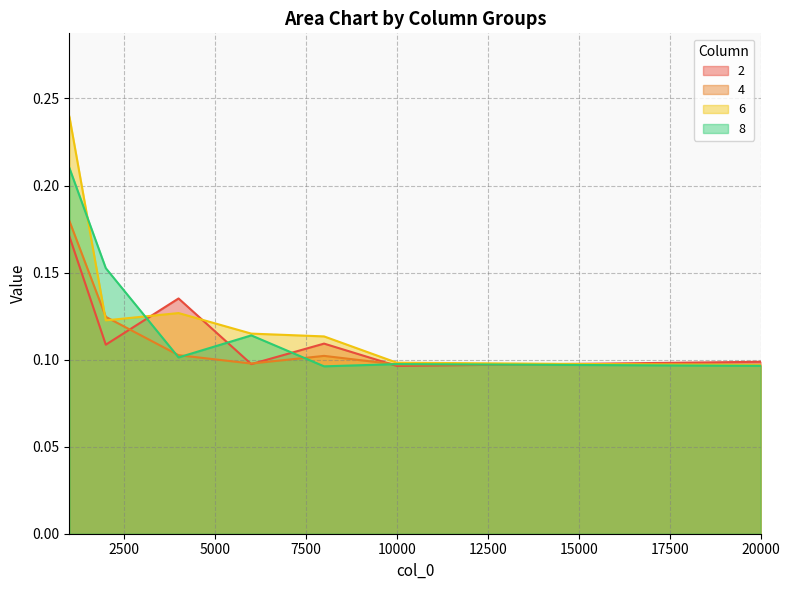

What are all the series names shown in the legend?

2, 4, 6, 8